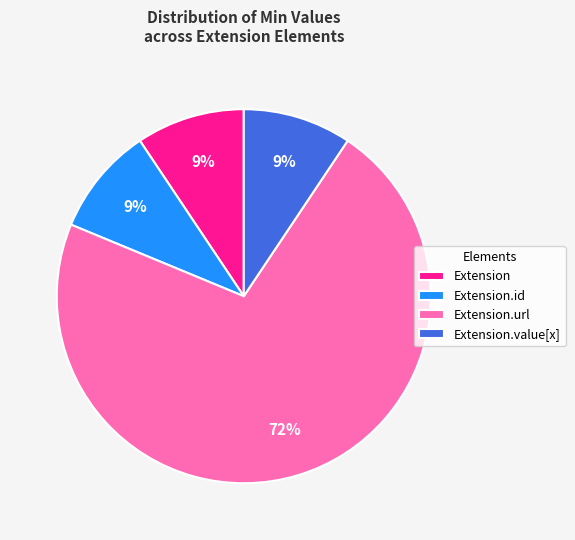

How many segments does this pie chart have?

4